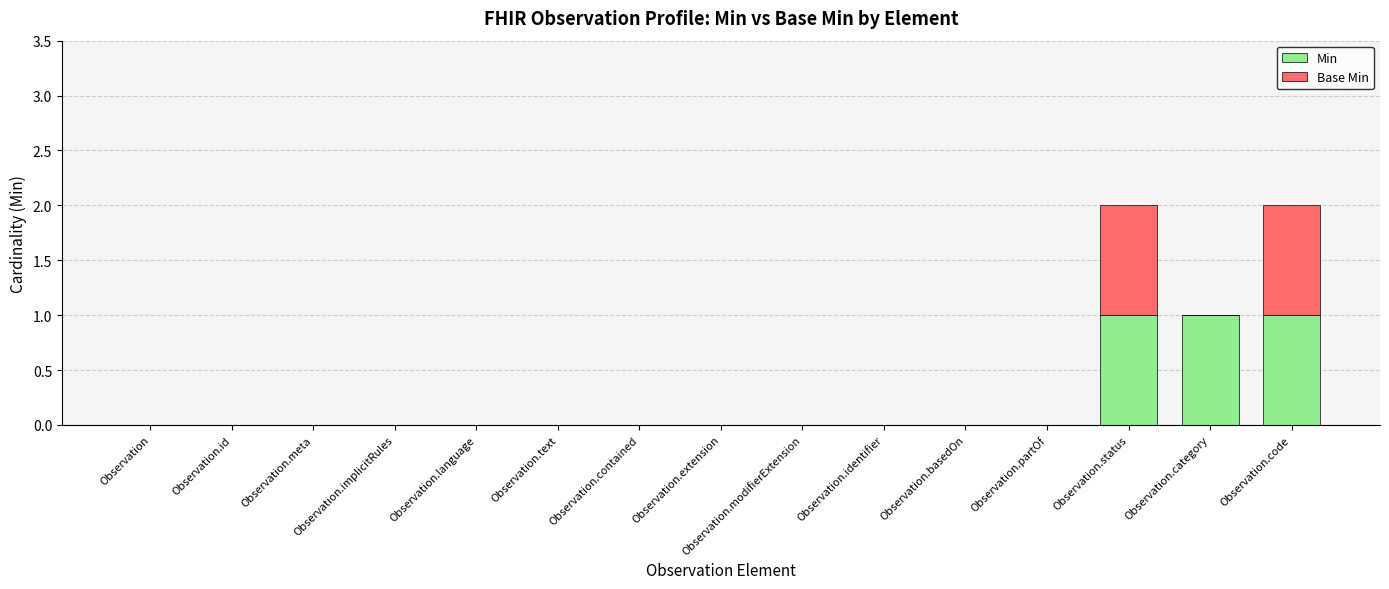

What is the sum of all Min values?

3